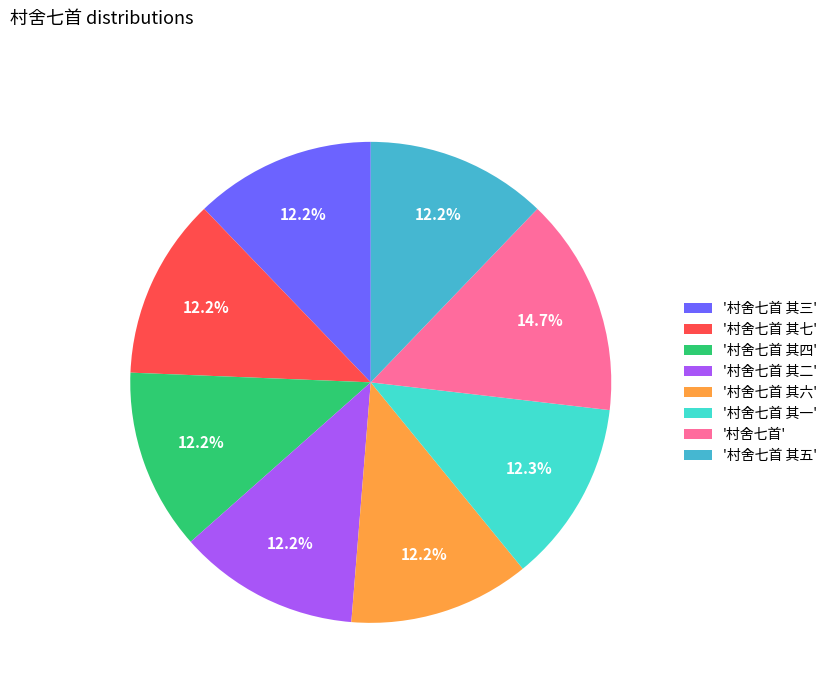

Is there any slice that represents more than half of the pie?

No